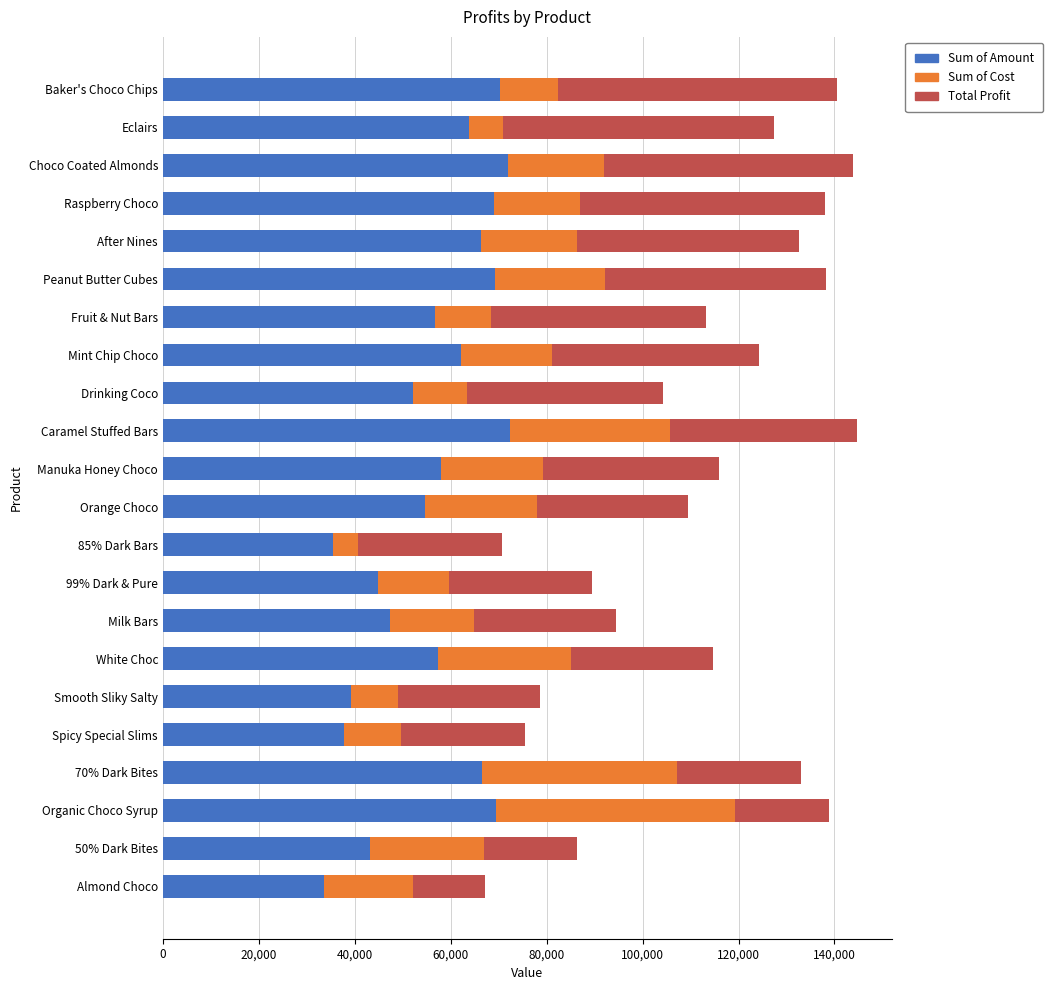

What are all the series names shown in the legend?

Sum of Amount, Sum of Cost, Total Profit